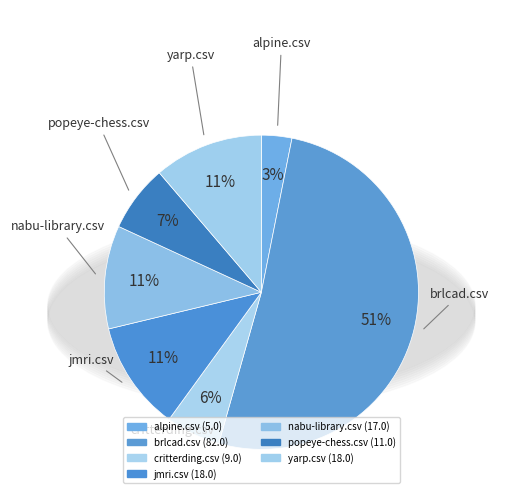

What is the total percentage of popeye-chess.csv and jmri.csv?

18.1%